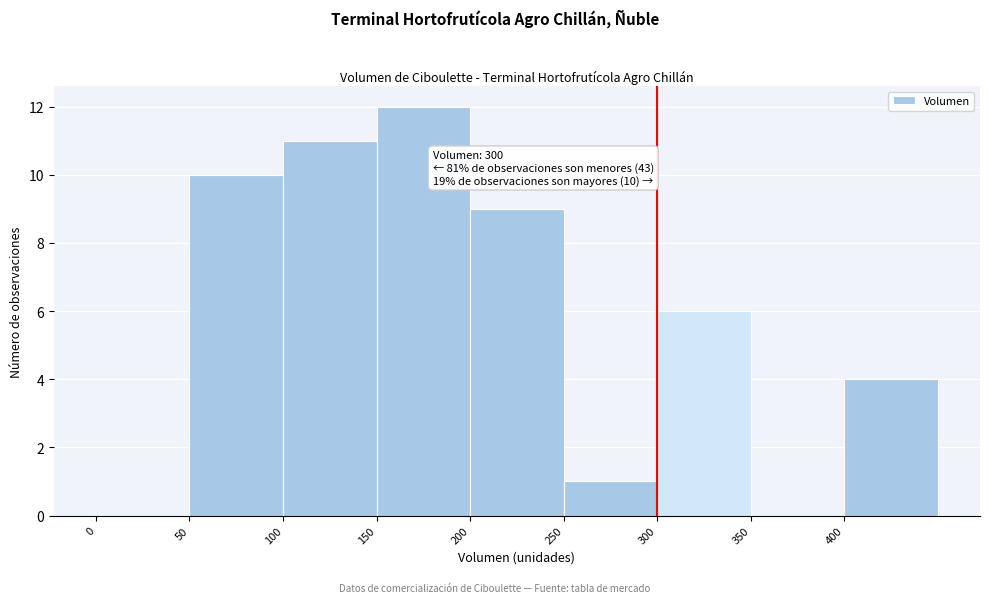

Over which range of the x-axis is the bar tallest?

150 to 200